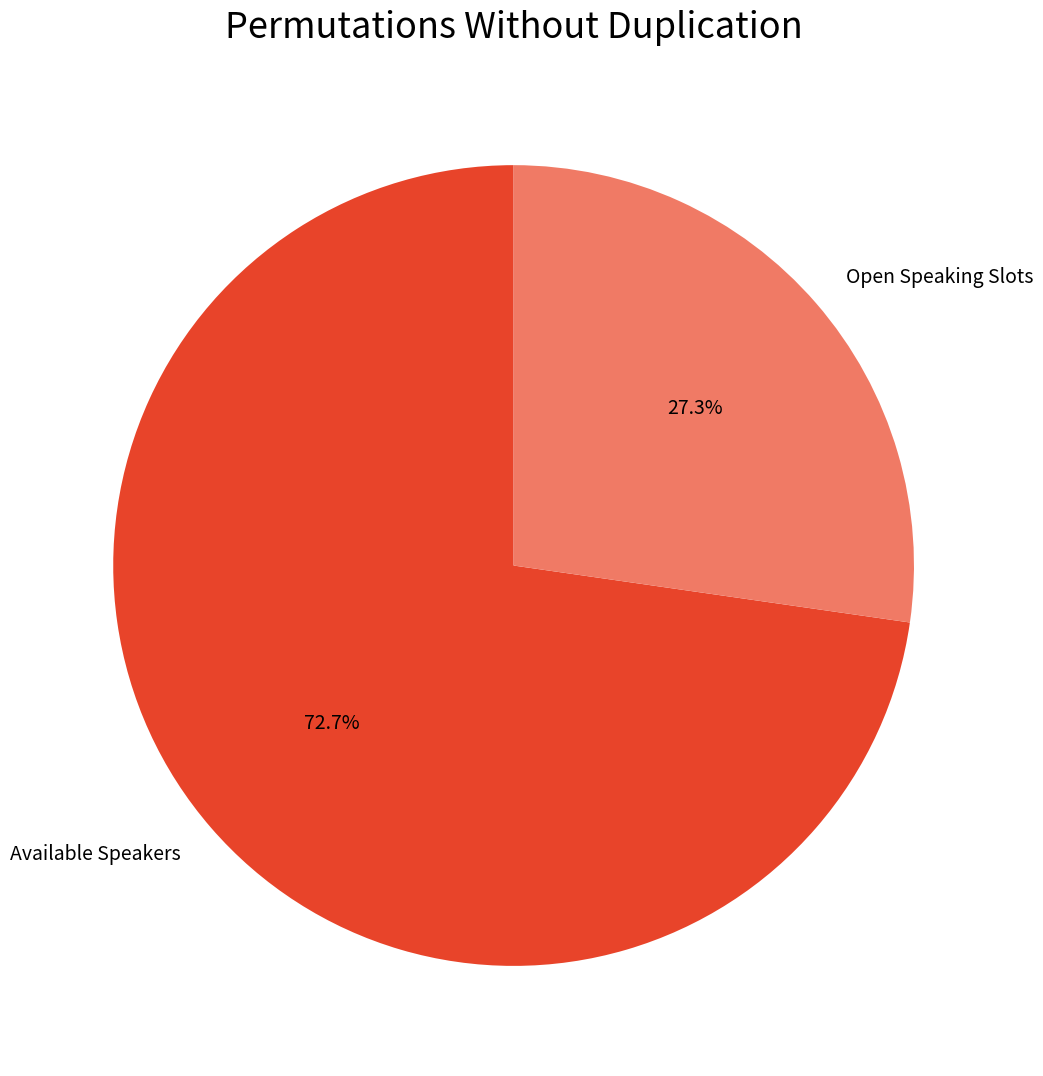

Rank the categories by value from lowest to highest.

Open Speaking Slots, Available Speakers